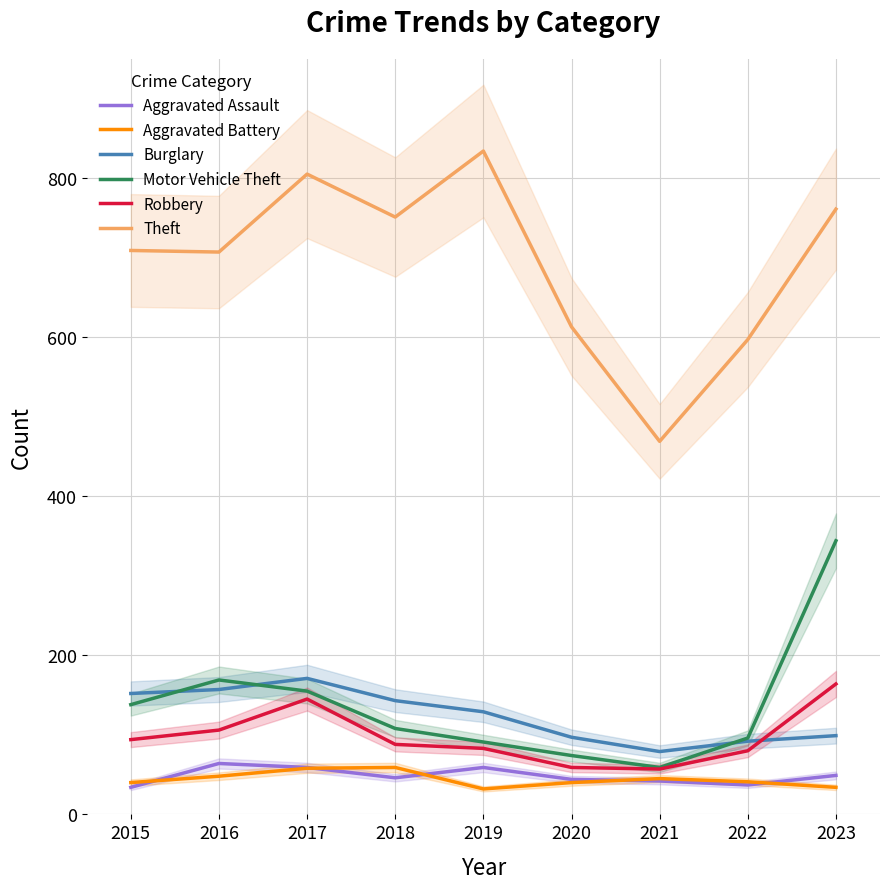

What is the average value of the Burglary series?

124